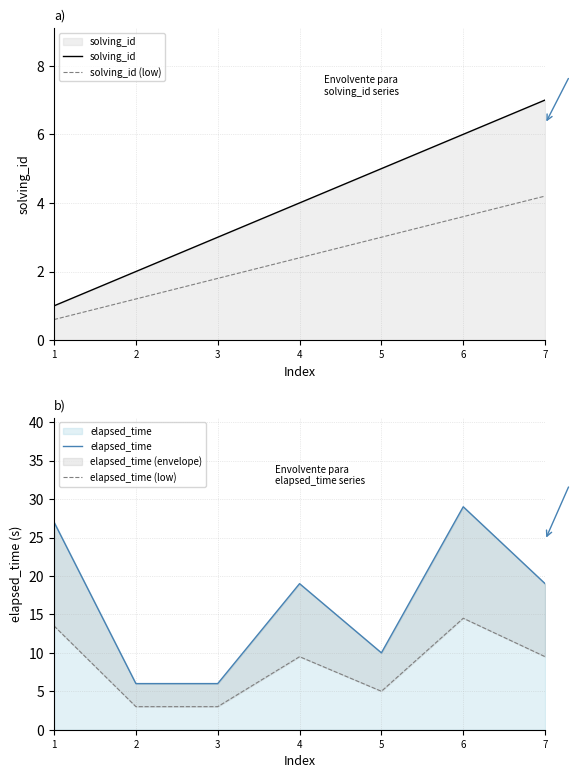

Which series has the largest total across all categories?

elapsed_time